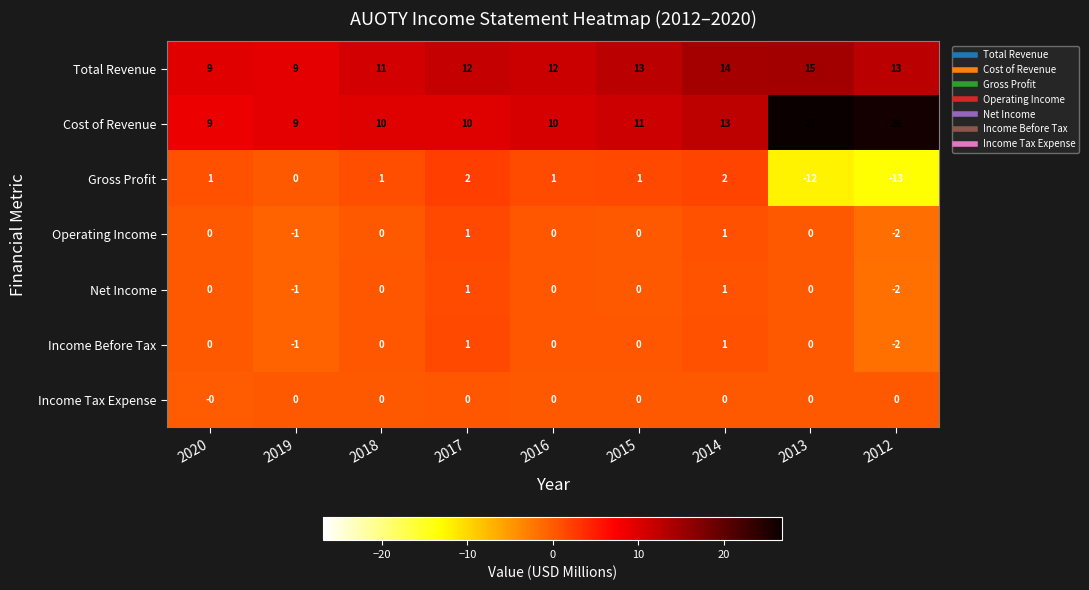

What is the difference between the maximum and minimum values in the Gross Profit series?

15